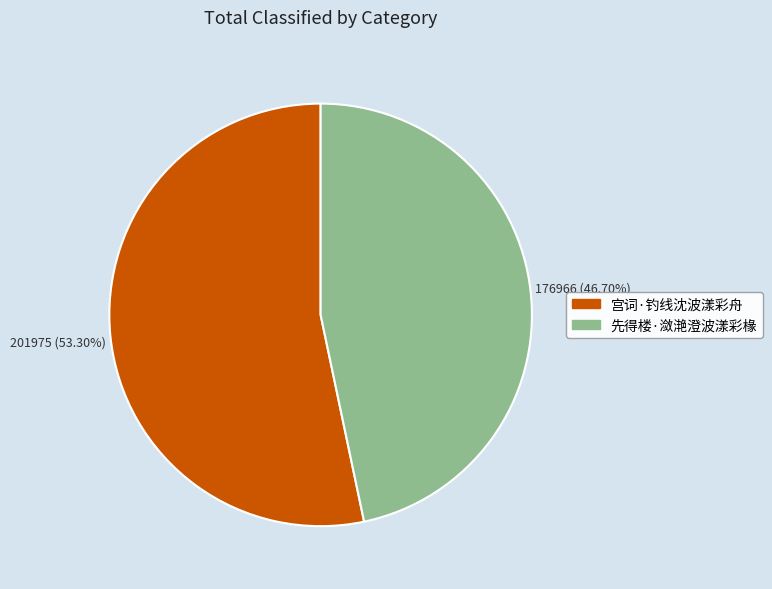

To the nearest percent, what is the difference between the largest and smallest slice percentages?

7%